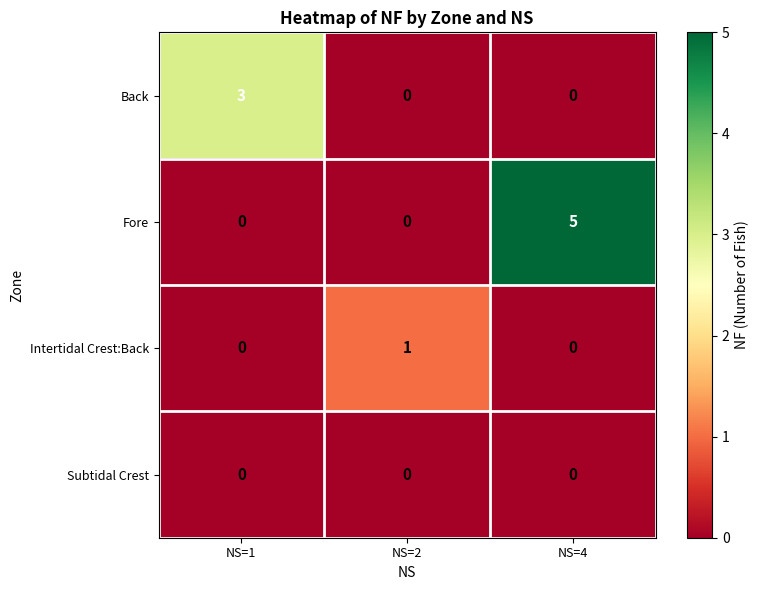

Between NS=2 and NS=4, which series saw the biggest shift?

Fore